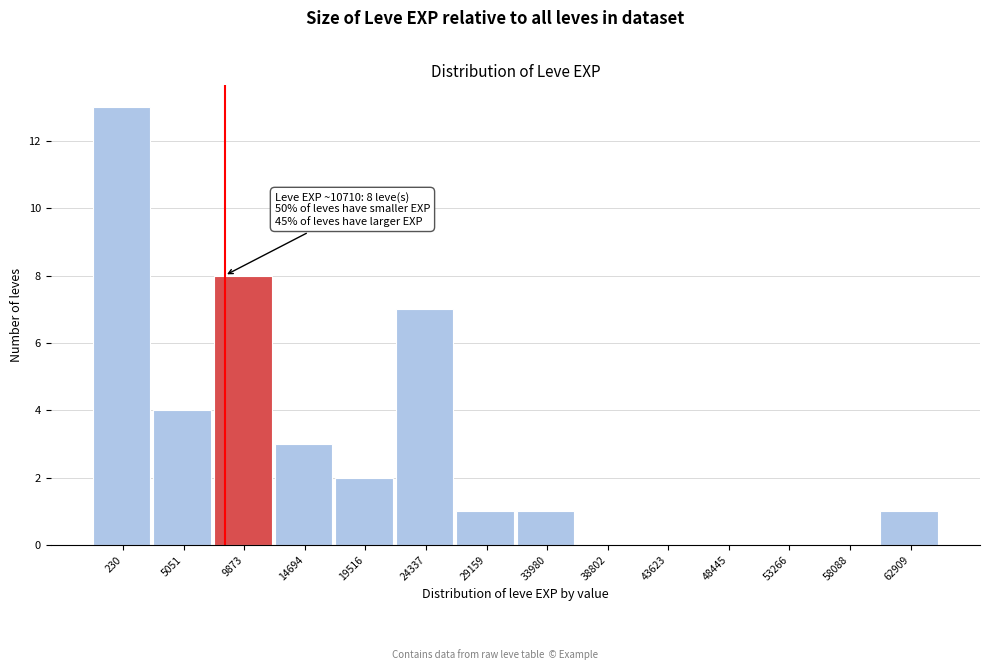

Reading left to right, extract all data points from this chart.

230=13	5051=4	9873=8	14694=3	19516=2	24337=7	29159=1	33980=1	38802=0	43623=0	48445=0	53266=0	58088=0	62909=1